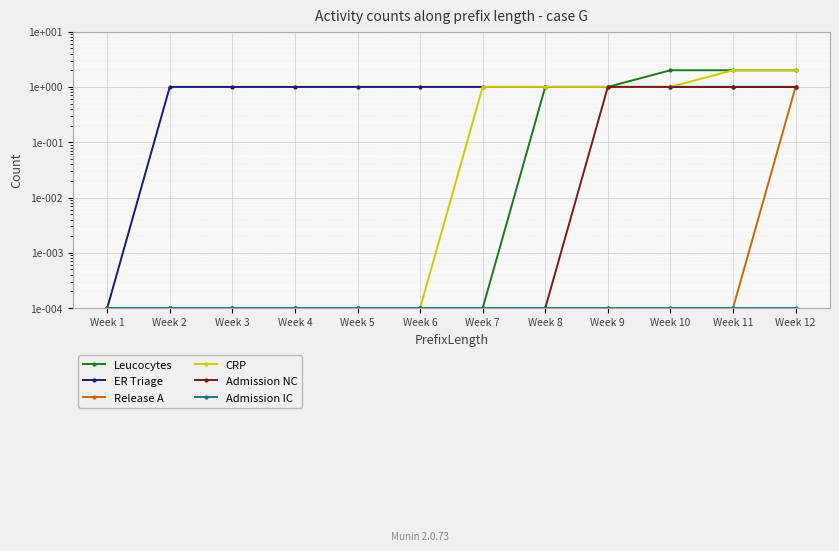

What is the difference between the maximum and minimum values in the Leucocytes series?

2.0